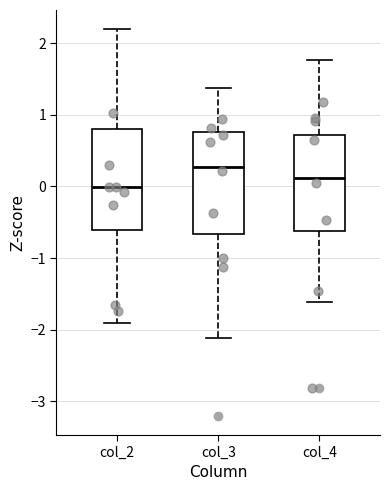

Reading left to right, read every box against the y-axis: the position of its median line, the range the box covers, and the ends of its whiskers. The values are not printed on the chart, so give them approximately, as read against the axis.

col_2: median 0.0, box -0.6 to 0.8, whiskers -1.9 to 2.2
col_3: median 0.3, box -0.7 to 0.8, whiskers -2.1 to 1.4
col_4: median 0.1, box -0.6 to 0.7, whiskers -1.6 to 1.8